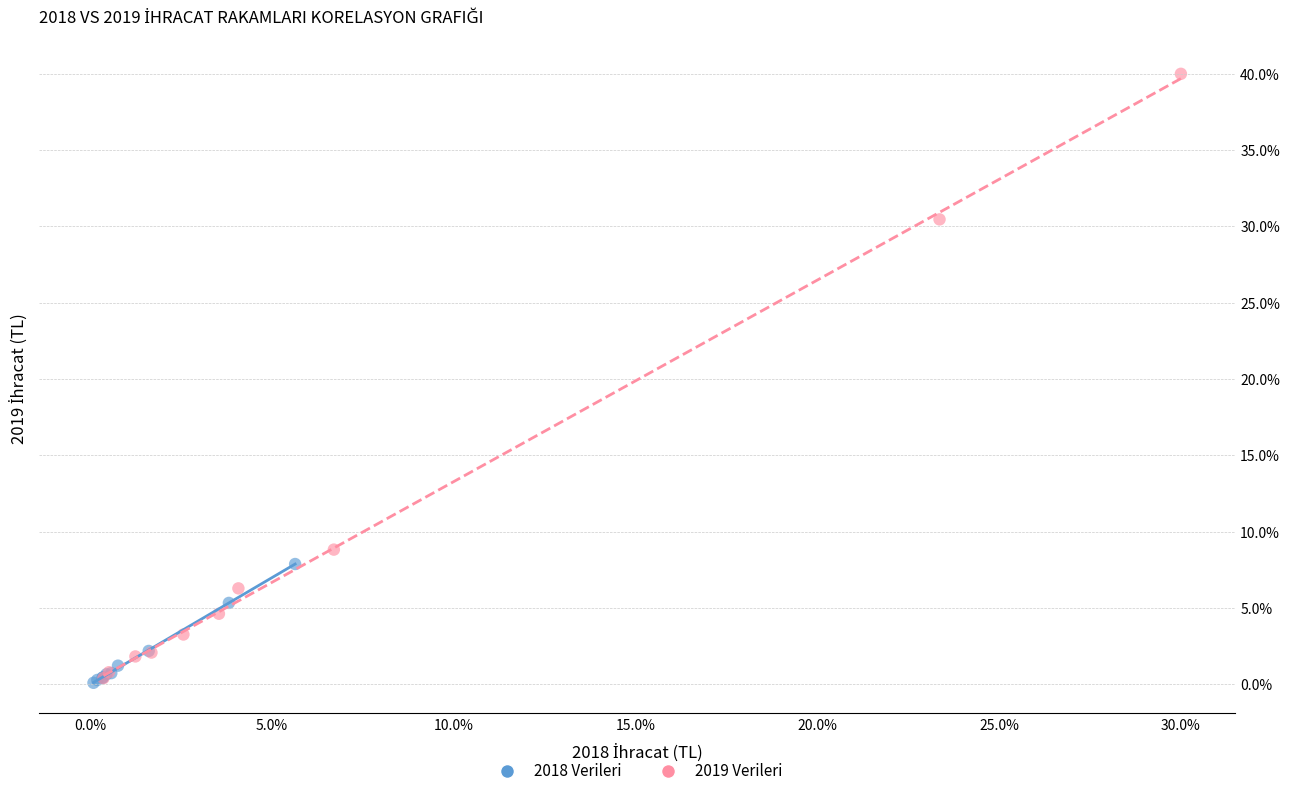

Which series contains the highest Y value?

2019 Verileri